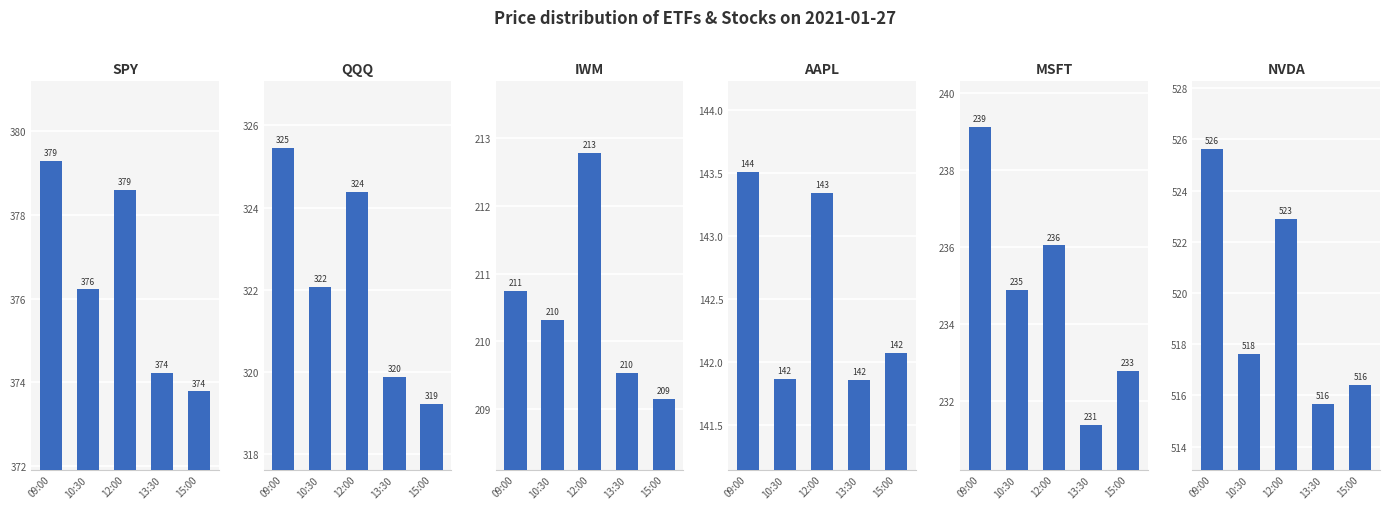

What is the difference between the maximum and second lowest values in the IWM series?

3.2